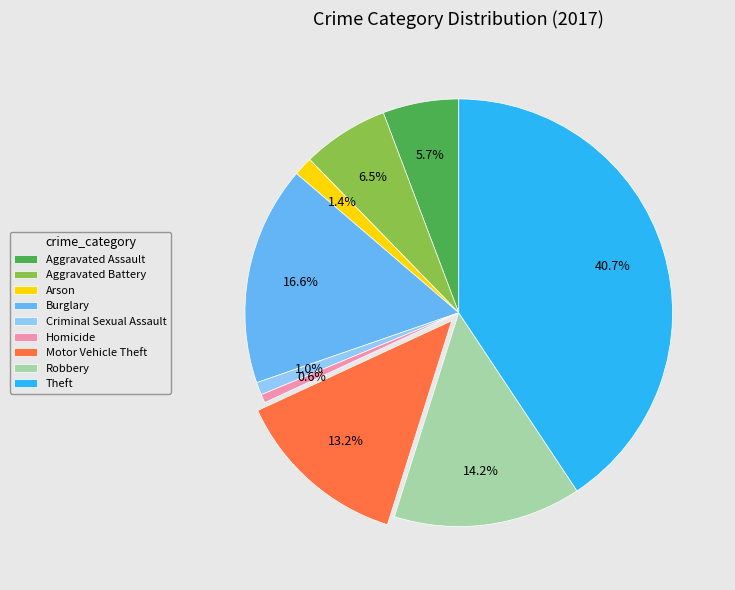

Is it true that Arson is 1% of the pie?

True